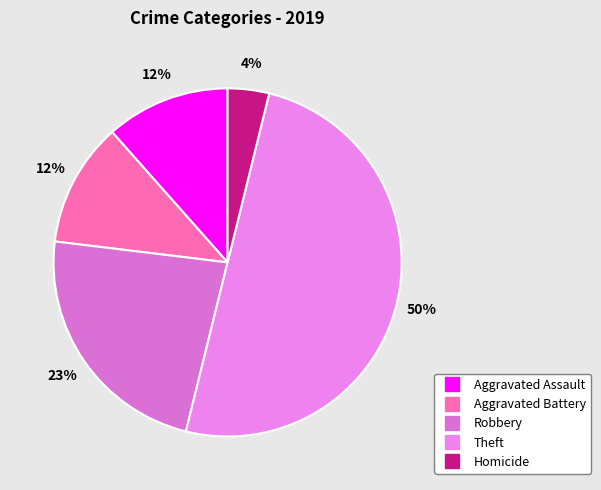

Count the number of slices in the pie.

5